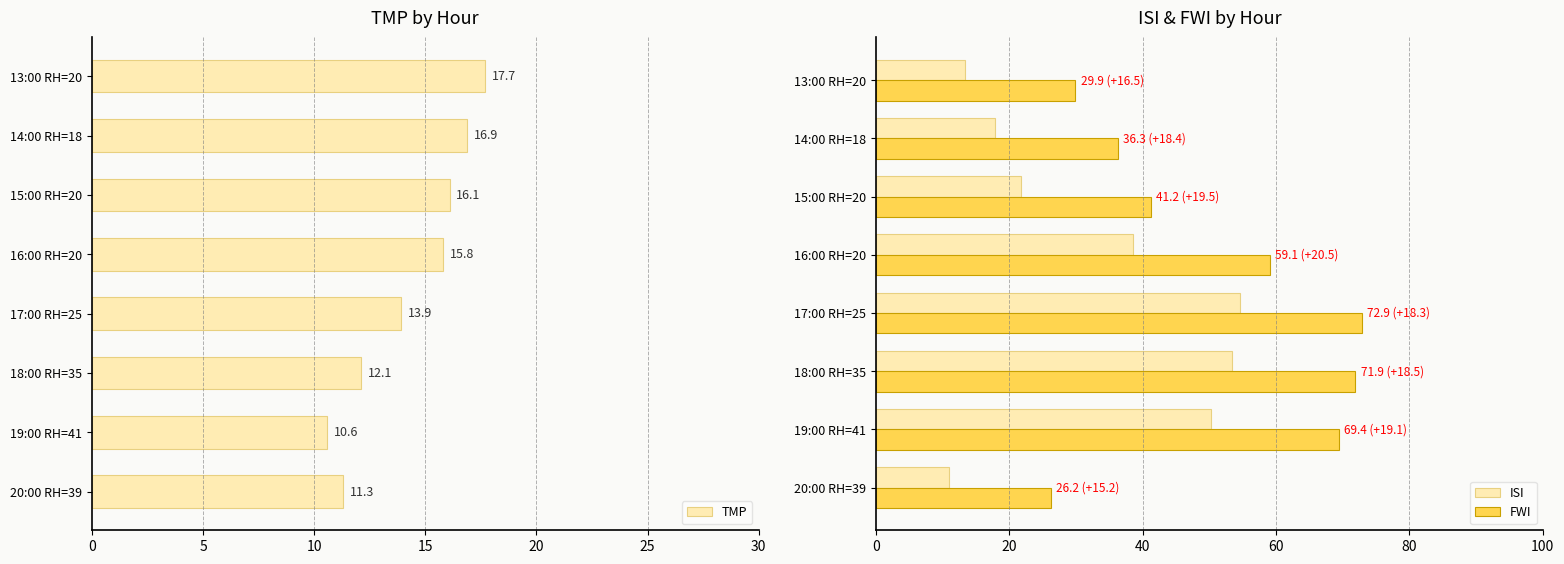

True or false: ISI has a value of 11.0 at 20:00 RH=39.

True